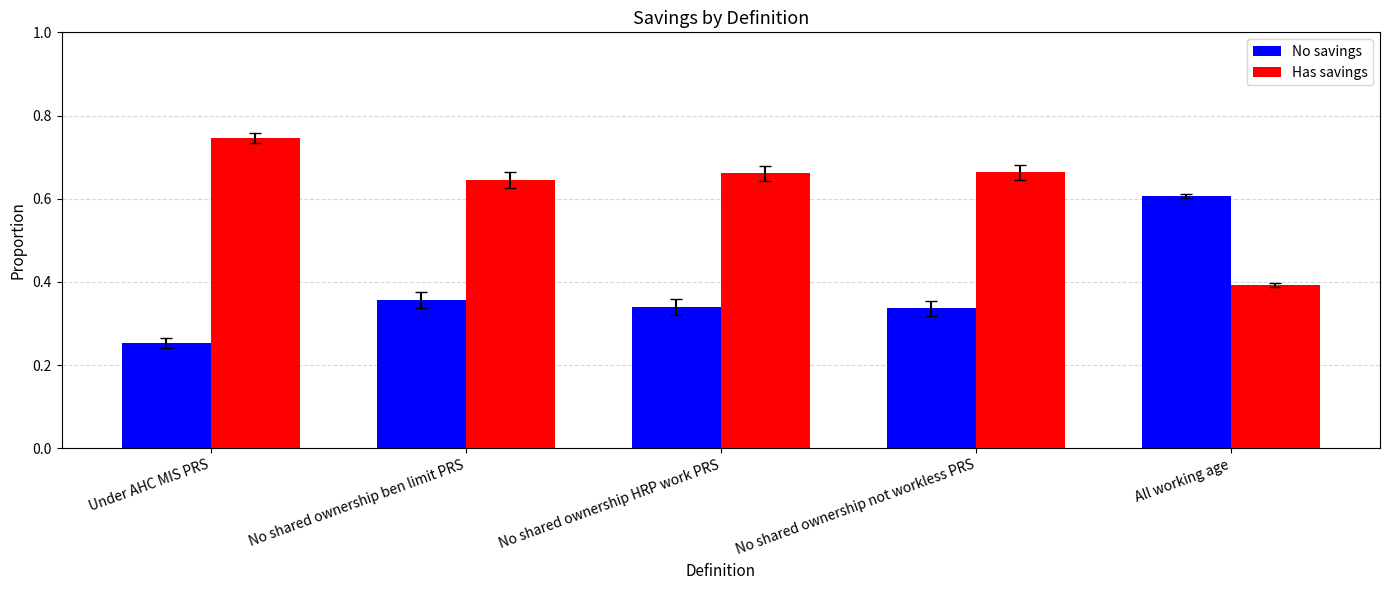

List the series in order of their overall mean, lowest first.

No savings, Has savings